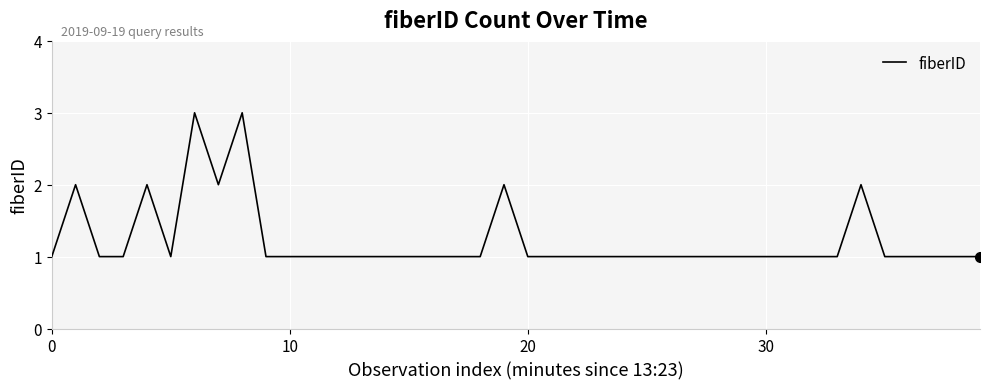

How many lines are shown in the chart?

1